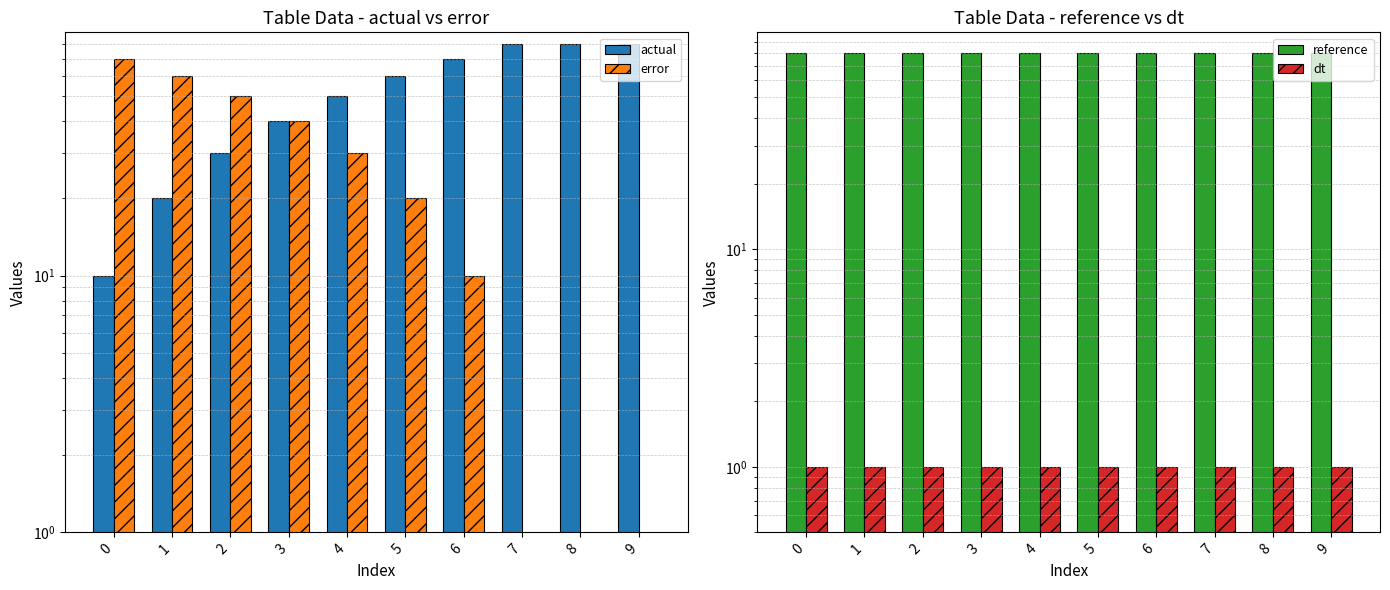

What is the value of the dt bar at the 2nd from the left?

1